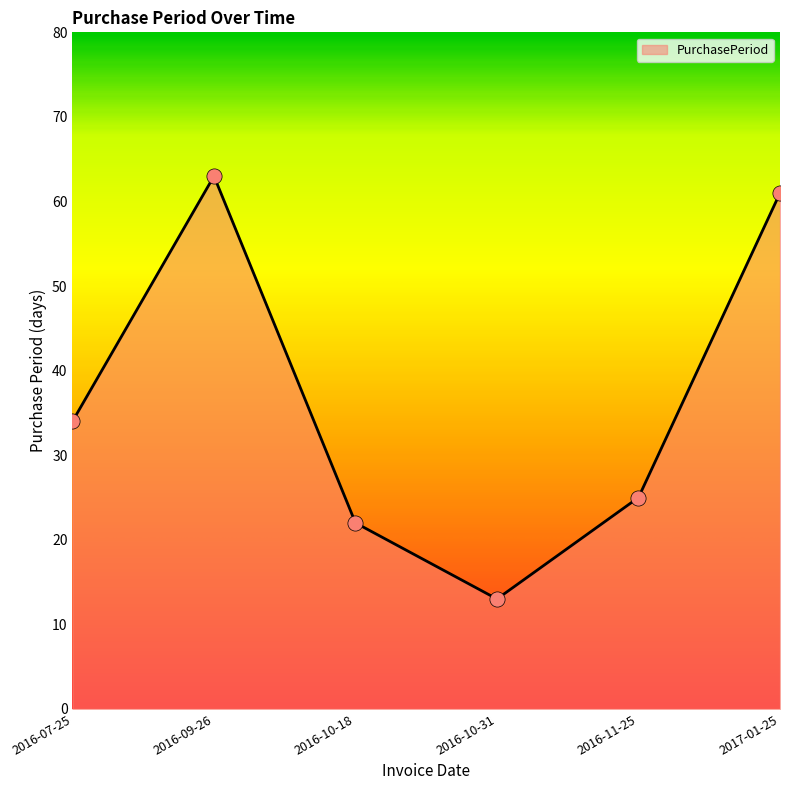

Which has a higher value, 2016-11-25 or 2016-09-26?

2016-09-26